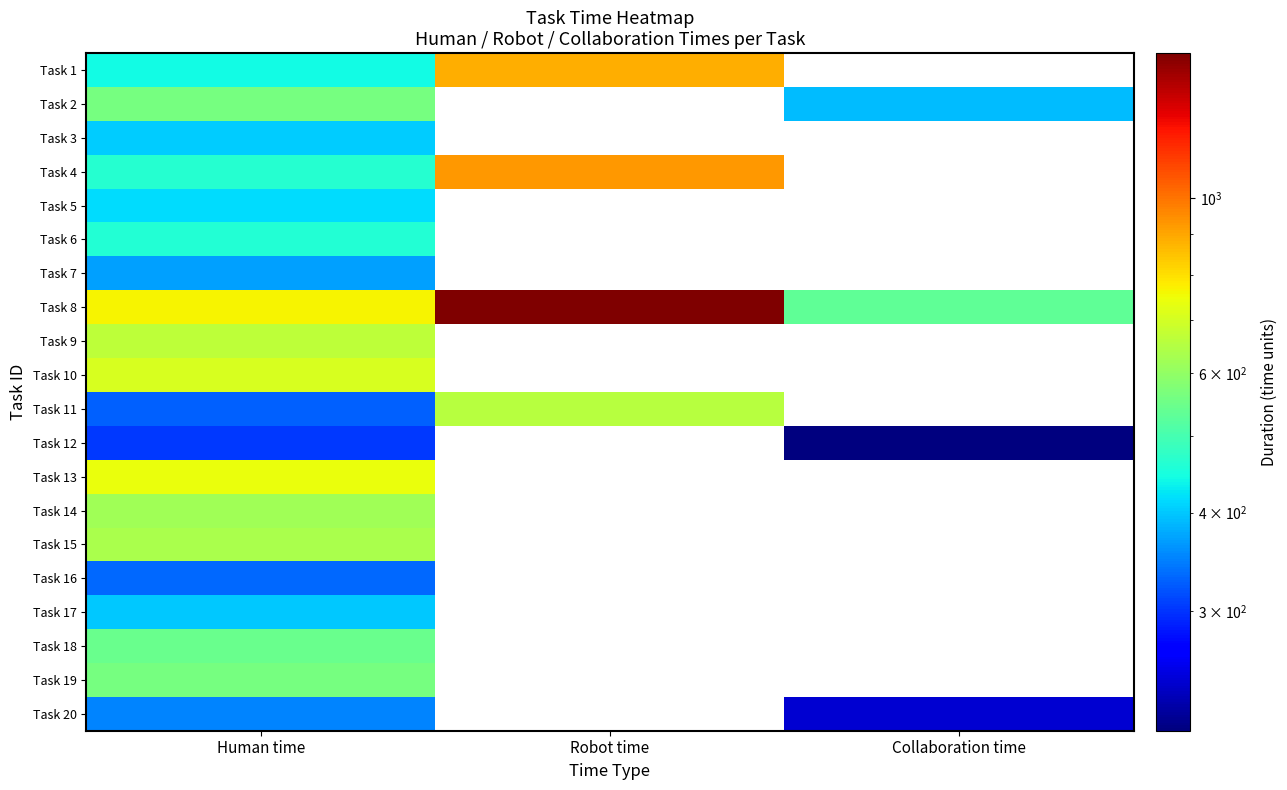

At Human time, list the series in order from smallest to largest.

Task 12, Task 11, Task 16, Task 20, Task 7, Task 17, Task 3, Task 5, Task 1, Task 6, Task 4, Task 18, Task 2, Task 19, Task 14, Task 15, Task 9, Task 10, Task 13, Task 8